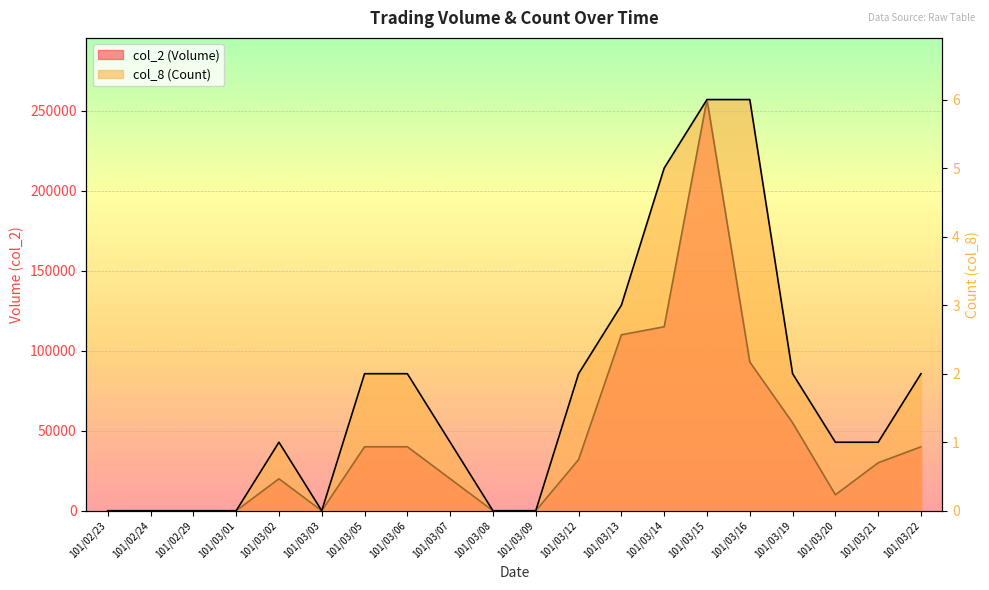

Between 101/02/29 and 101/03/15, which series saw the biggest shift?

col_2 (Volume)